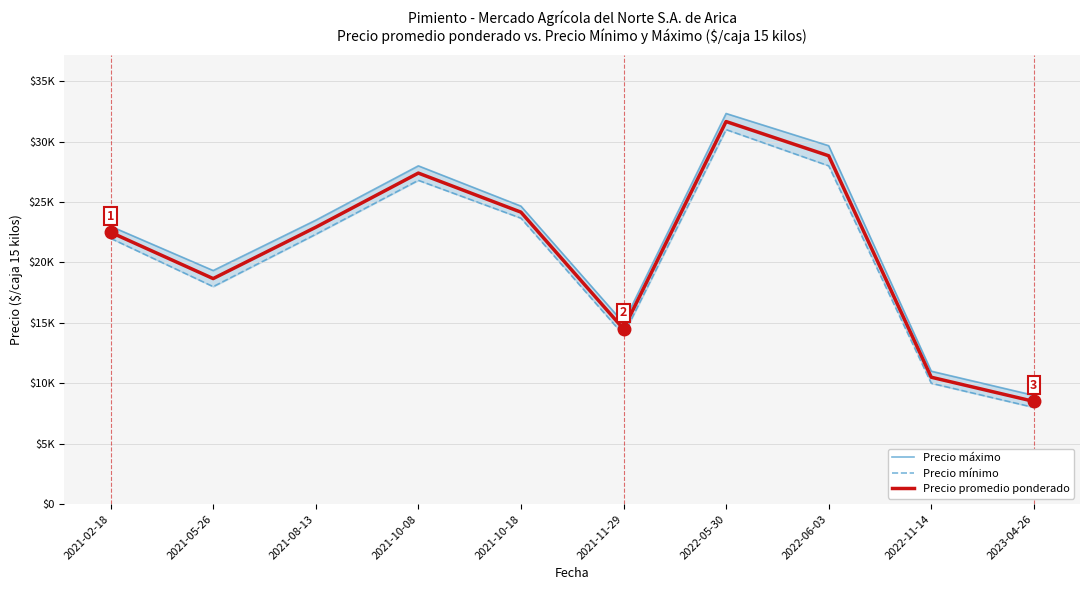

What is the label of the 3rd point from the right?

2022-06-03